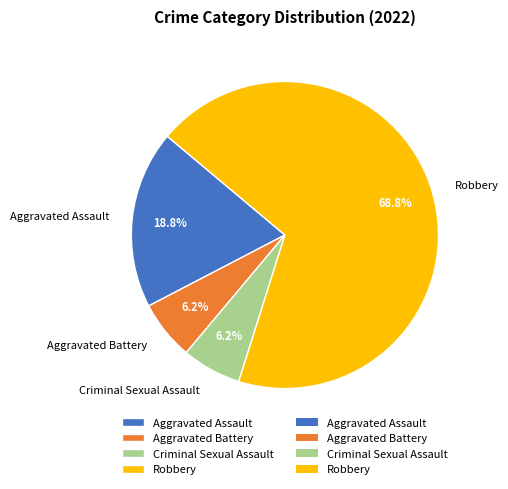

Count the number of slices in the pie.

4